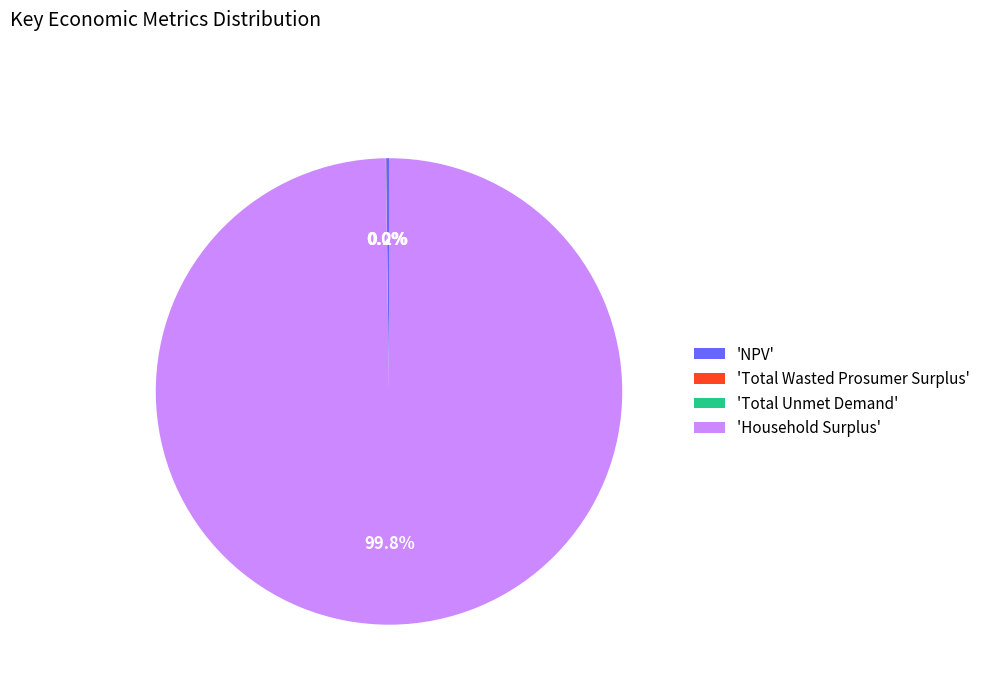

Does 'Household Surplus' account for over 50% of the chart?

Yes